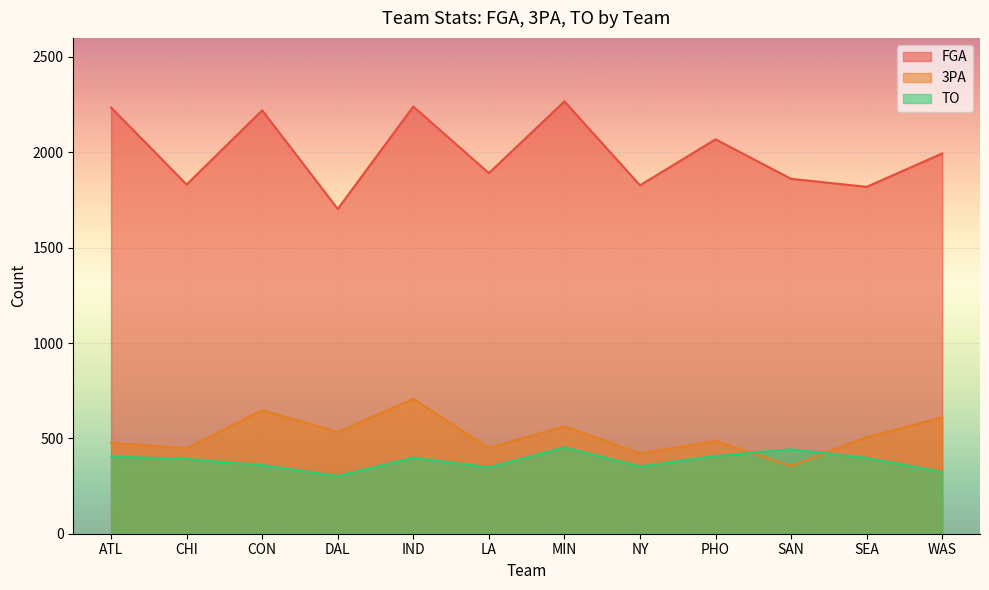

Which label corresponds to the largest value in the chart?

MIN